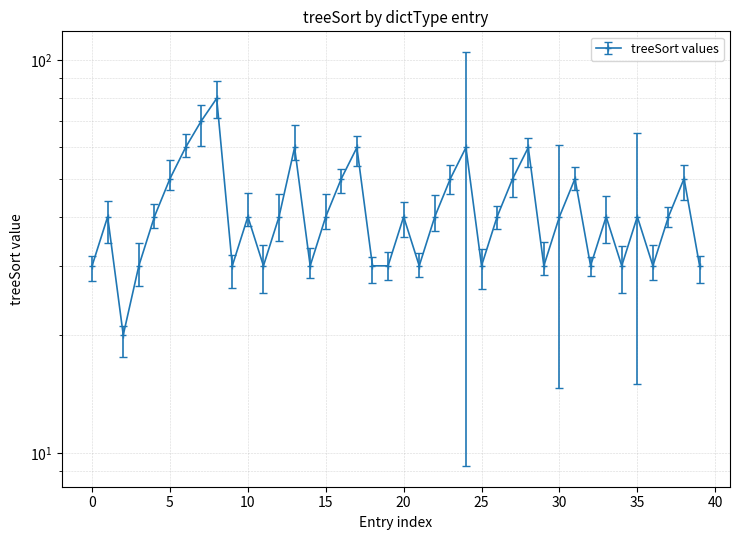

True or false: there are more than 0 points higher than both neighbors.

True